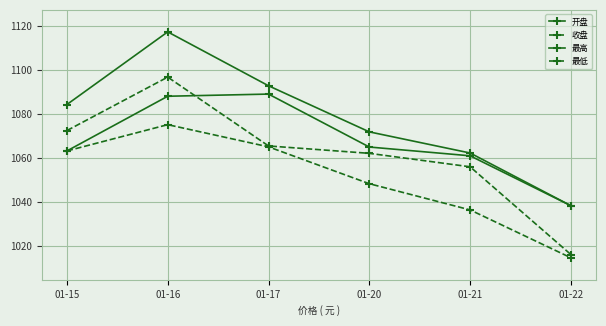

Which has a higher value, 01-16 or 01-15?

01-16